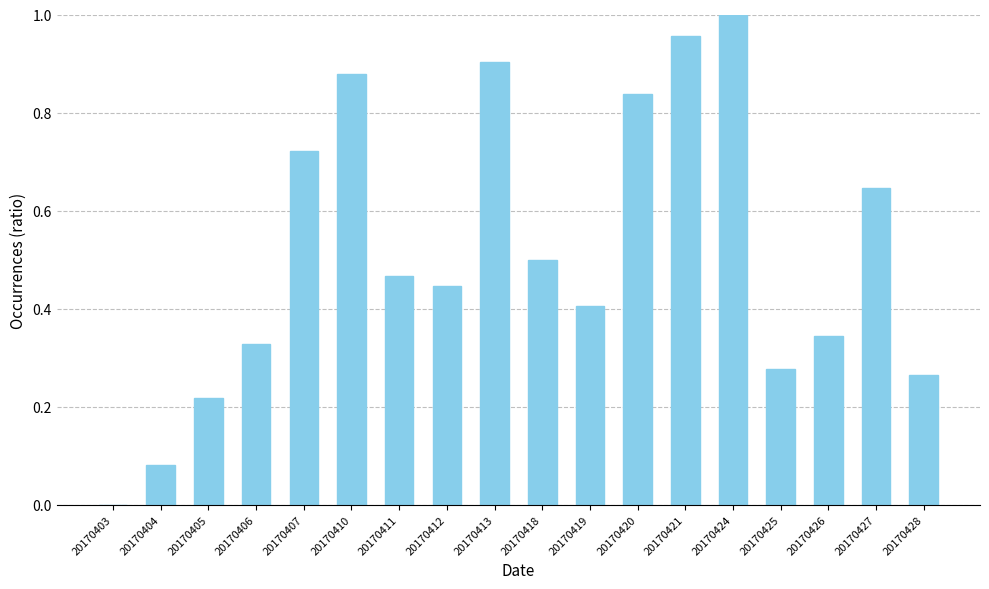

The chart shows a value of 0.2 at 20170426. True or false?

False